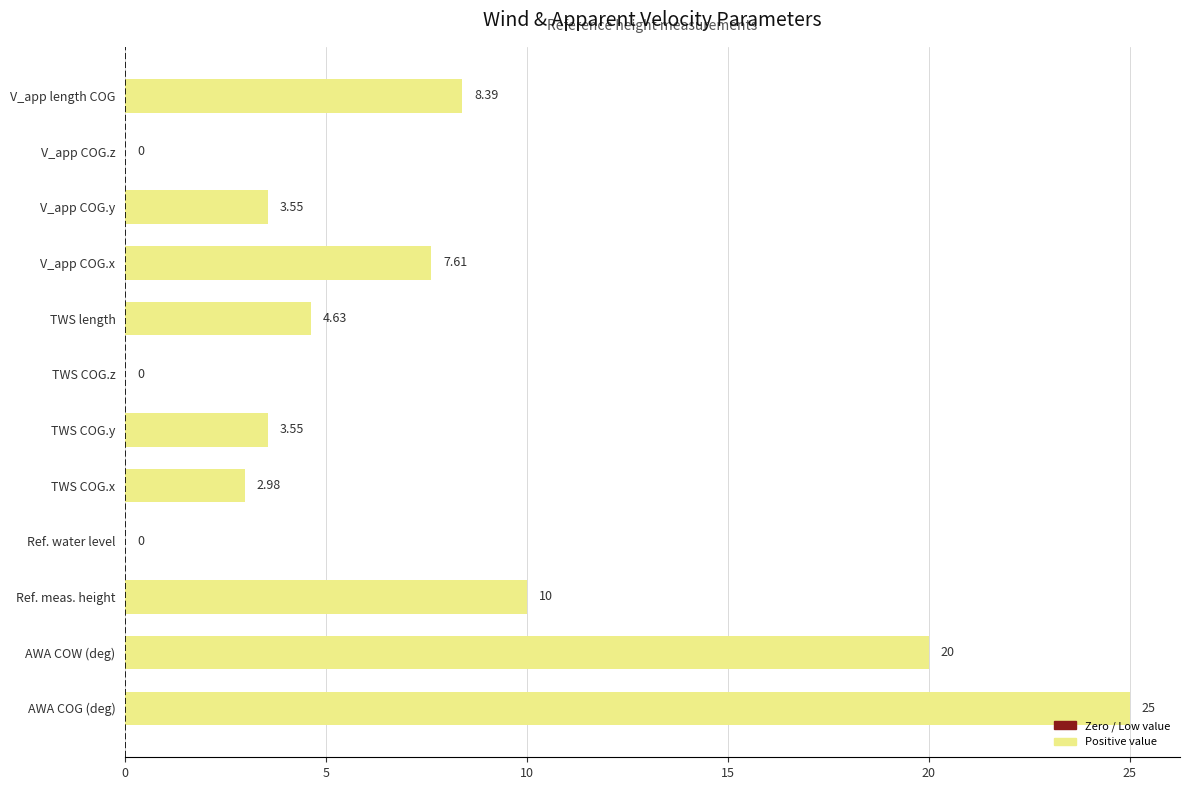

Are the bars horizontal?

Yes